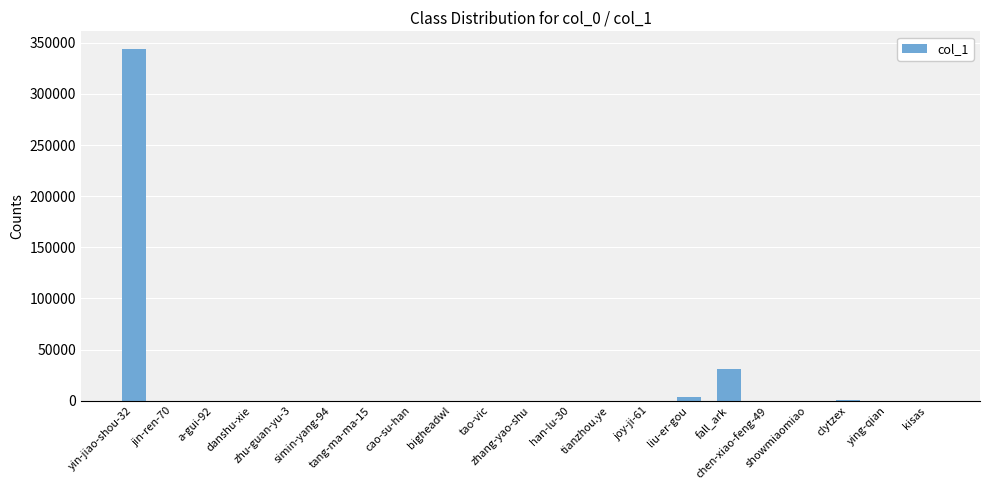

Where does the data first go above 9?

yin-jiao-shou-32